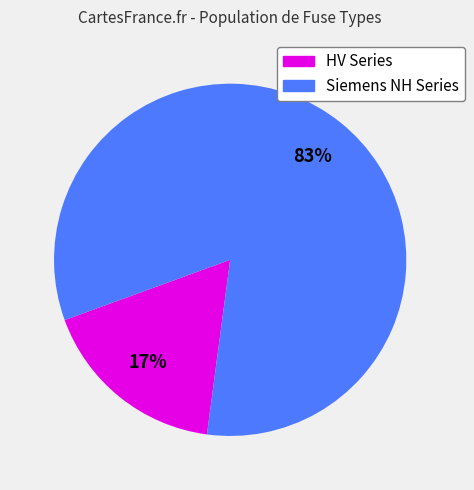

How many segments does this pie chart have?

2